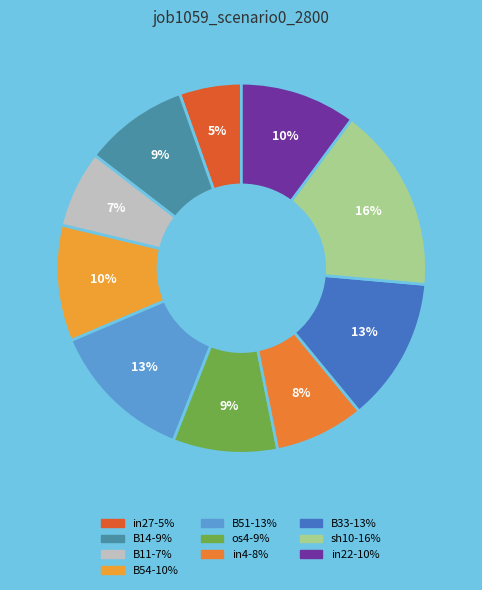

To the nearest percent, what portion does B51 represent?

13%